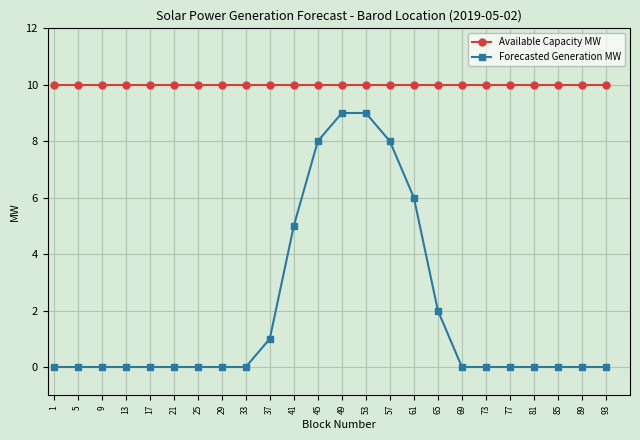

Is this an area chart (filled region under the line)?

No